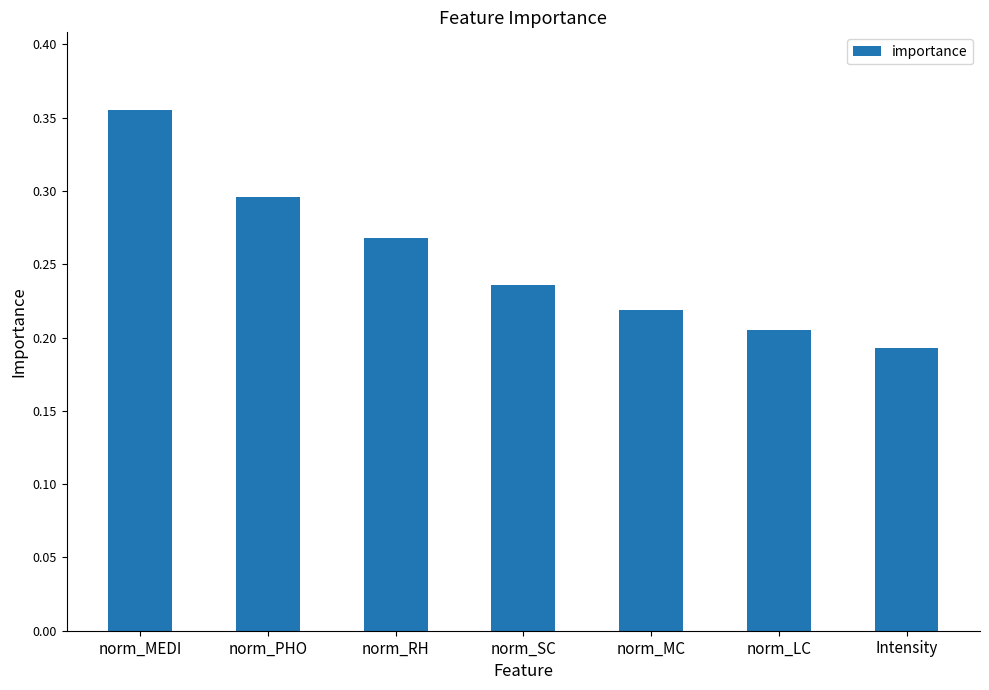

Rank the categories by value from lowest to highest.

Intensity, norm_LC, norm_MC, norm_SC, norm_RH, norm_PHO, norm_MEDI